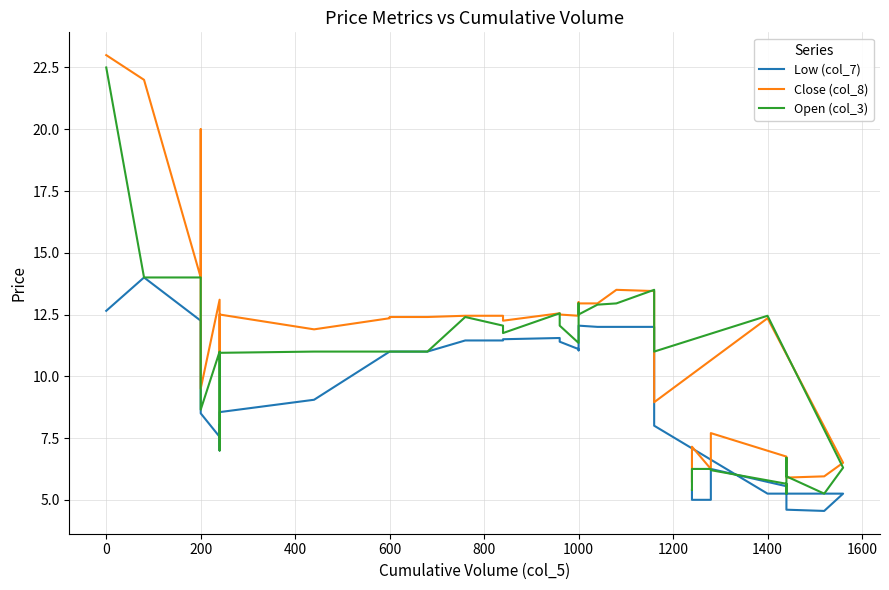

What is the value of the Open (col_3) point at the 36th from the left?

6.2